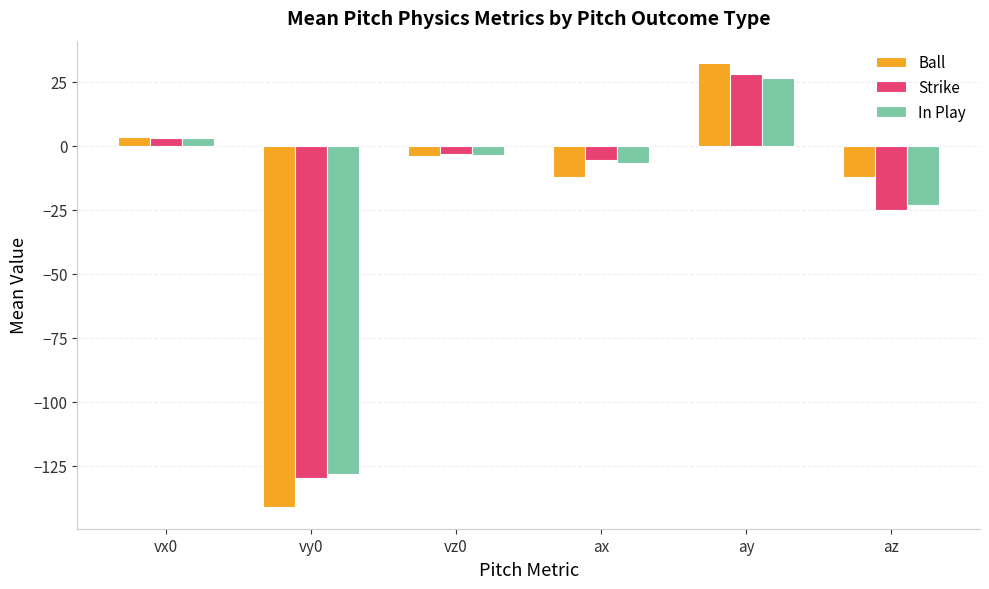

What is the difference between the highest and lowest values at ay?

6.0